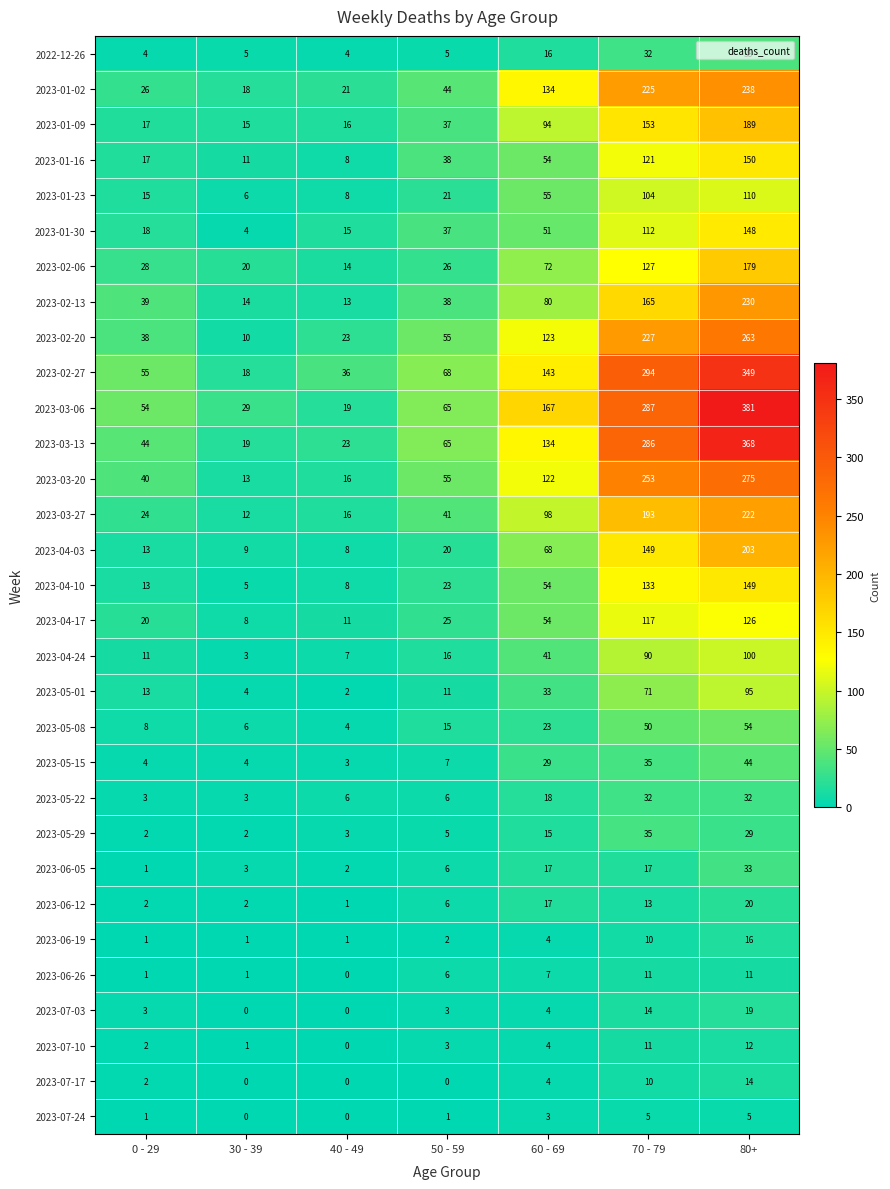

What is the total value across all series at 30 - 39?

246